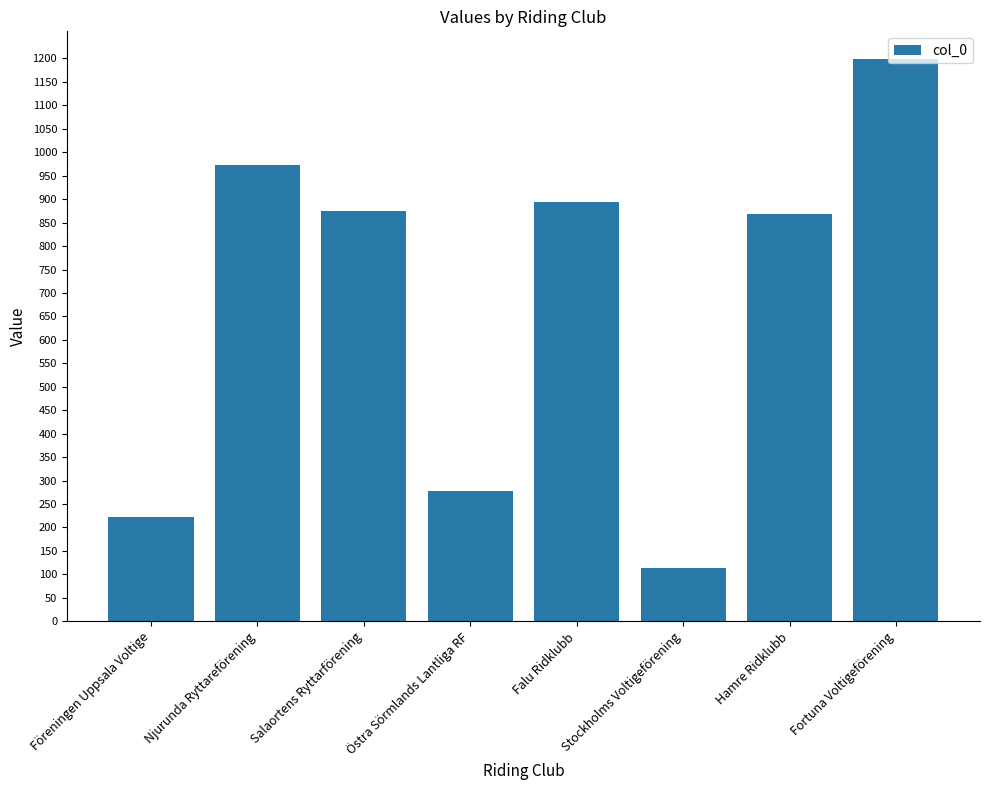

How many bars are there in total?

8